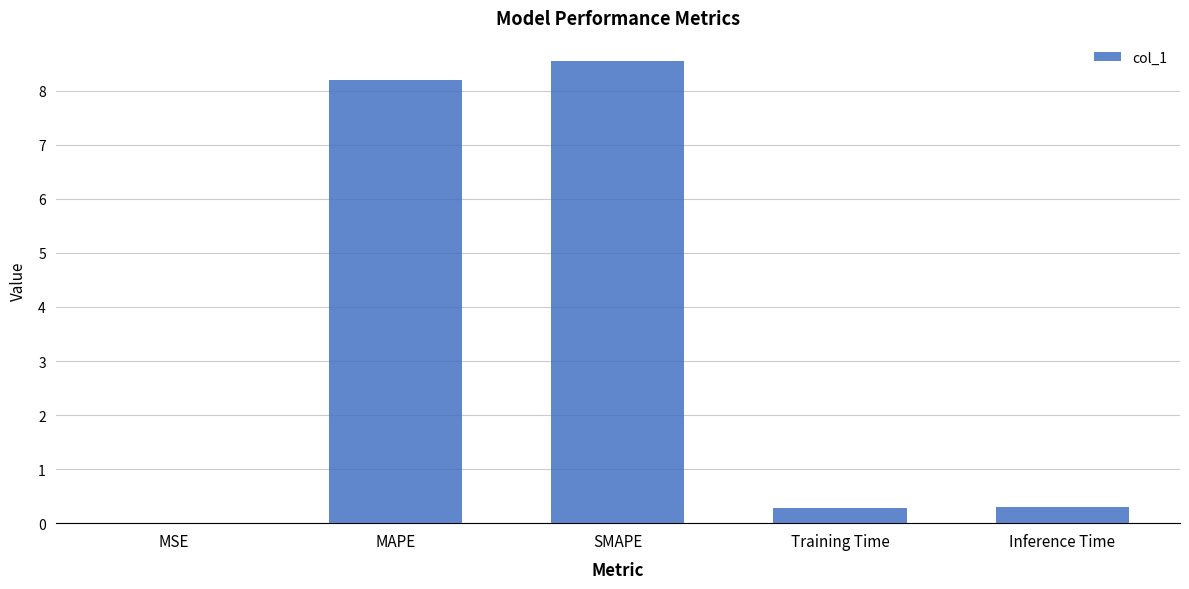

Between Training Time and SMAPE, which is larger?

SMAPE